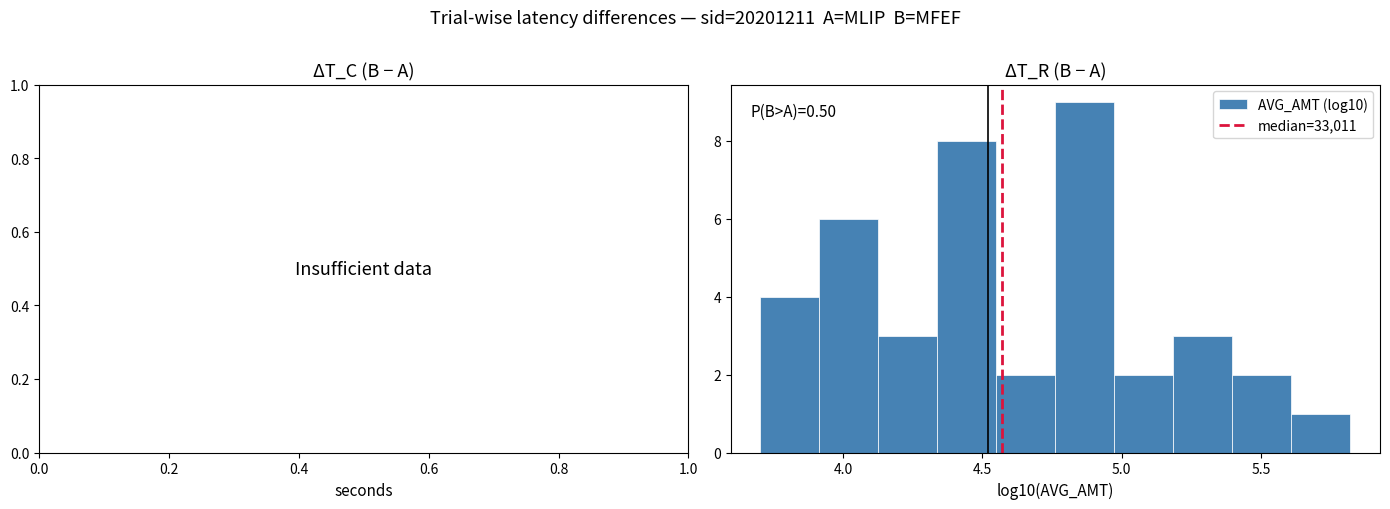

Over which range of the x-axis is the bar tallest?

4.75 to 4.95